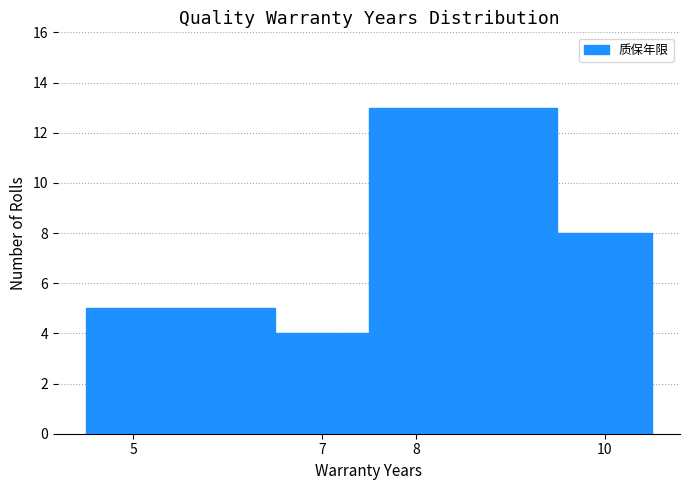

Which range on the x-axis has the tallest bar?

7.5 to 9.5